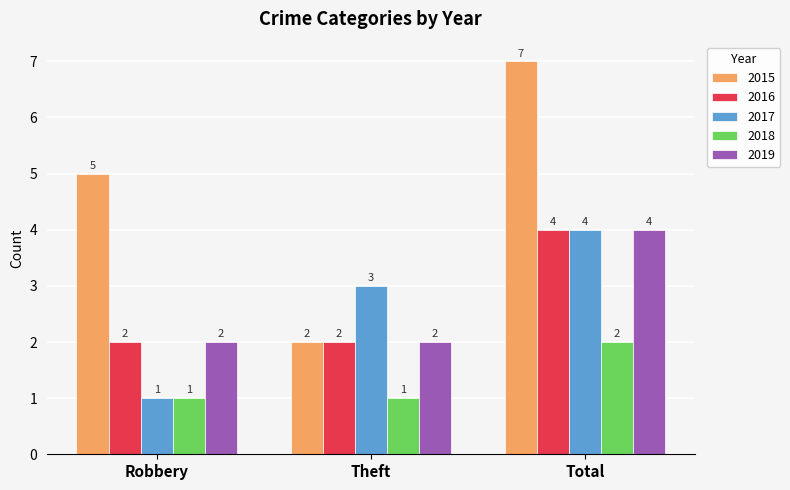

Reading left to right, extract all data points from this chart.

2015: 5	2	7
2016: 2	2	4
2017: 1	3	4
2018: 1	1	2
2019: 2	2	4